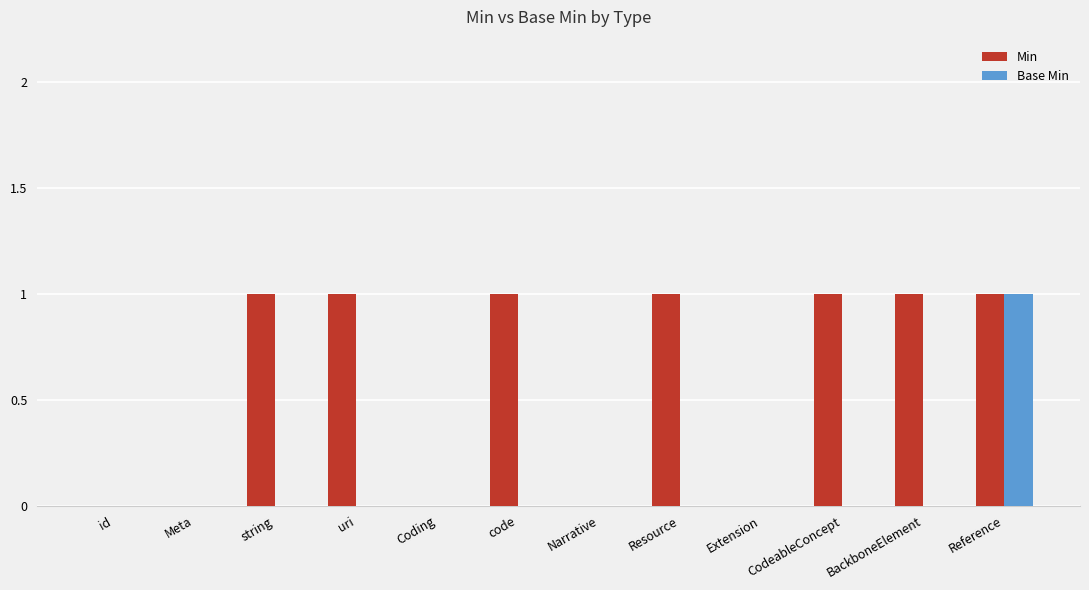

Is it true that Min equals 1 at code?

True